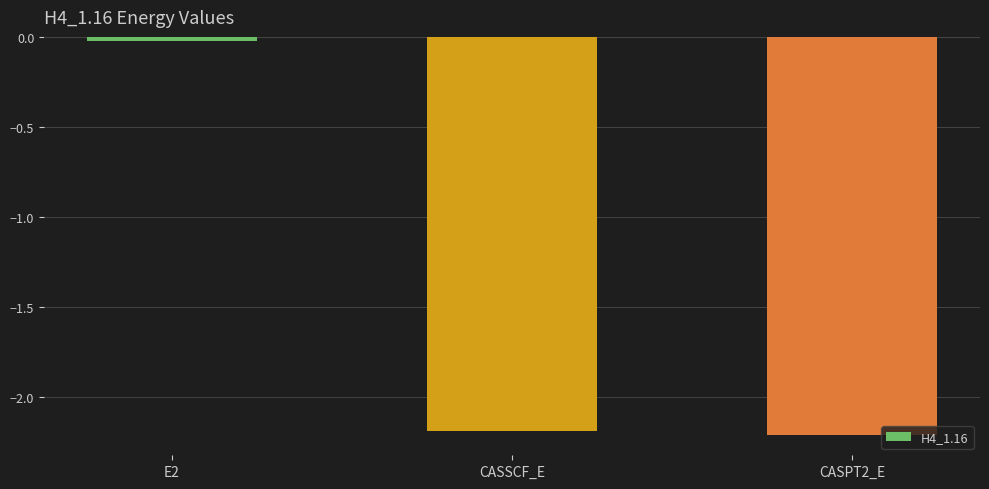

What is the label of the 2nd bar from the right?

CASSCF_E